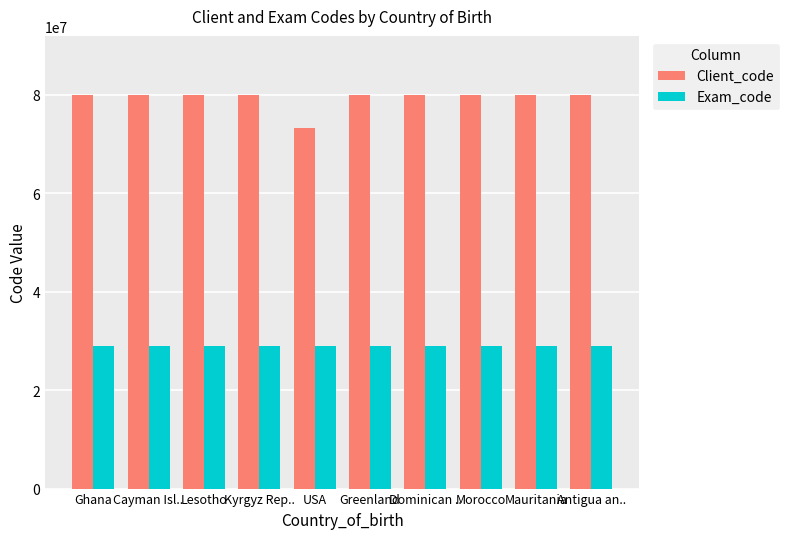

What is the total value across all series at Antigua an..?

109000250